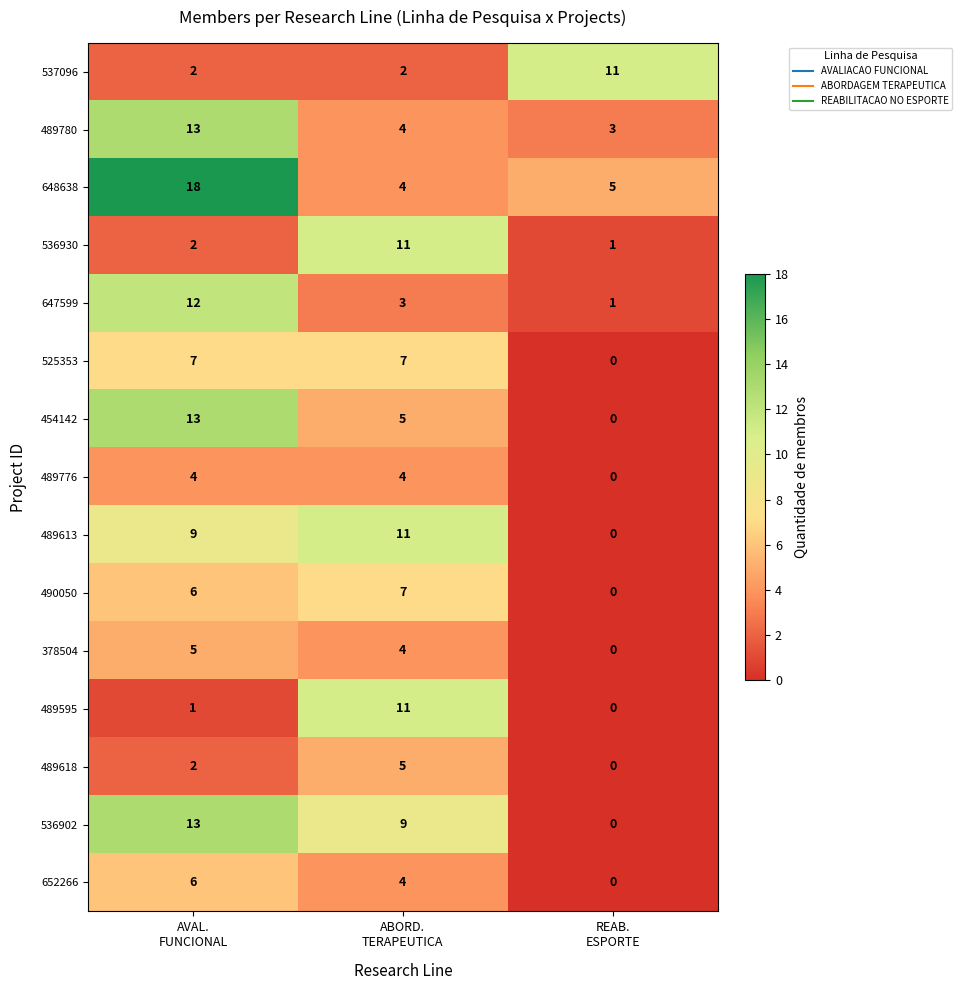

Which series has the largest range (max minus min)?

648638